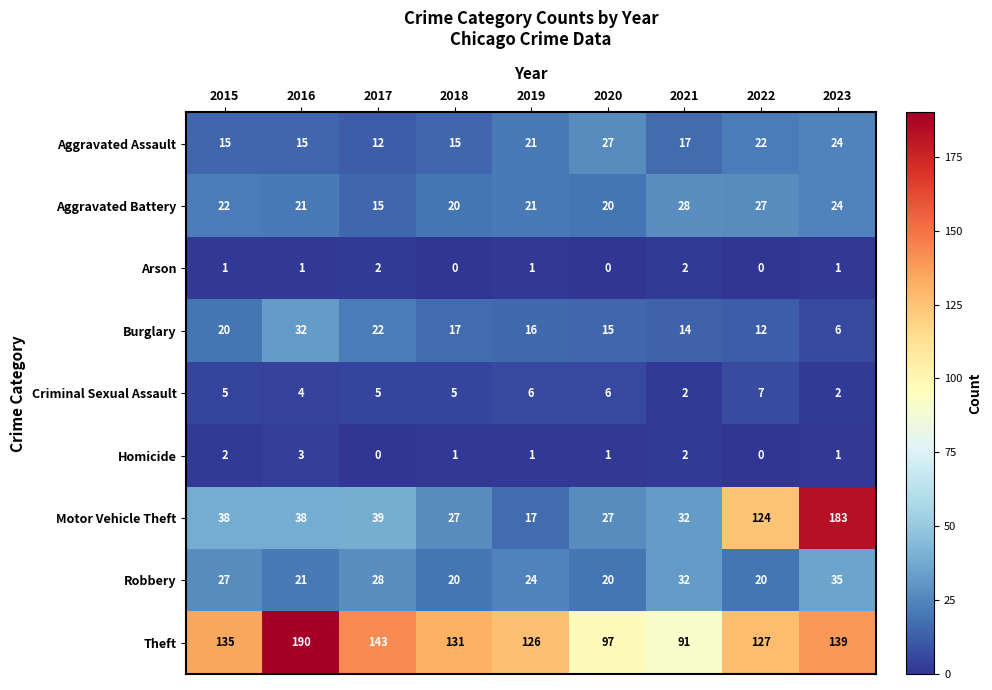

What is the difference between the highest and lowest values at 2015?

134